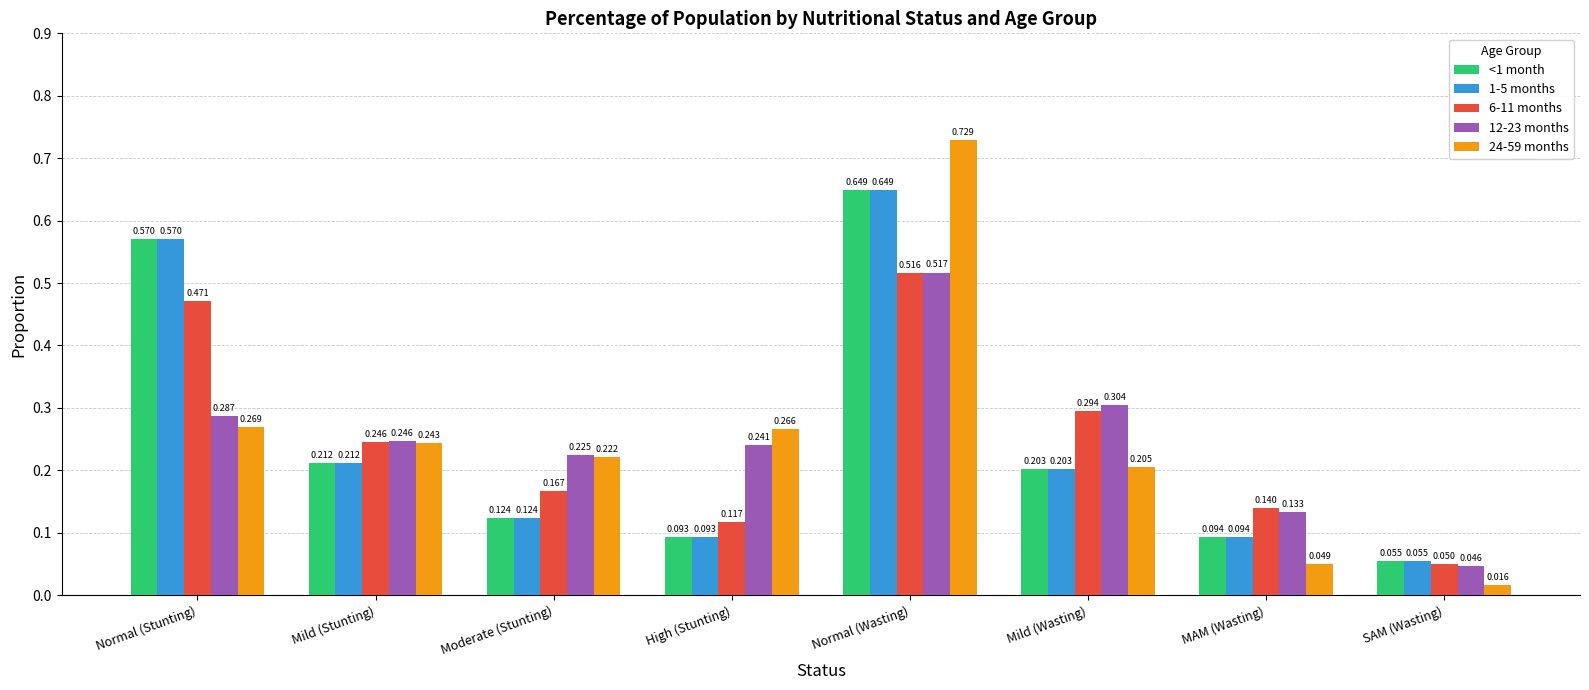

How many bars are there in total?

40